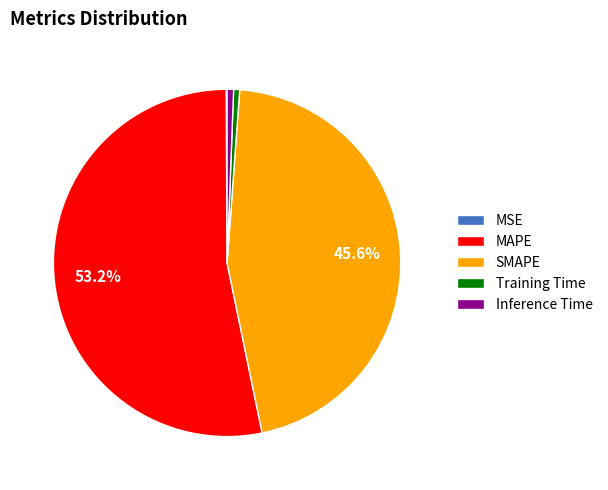

What is the largest slice in the pie chart?

MAPE